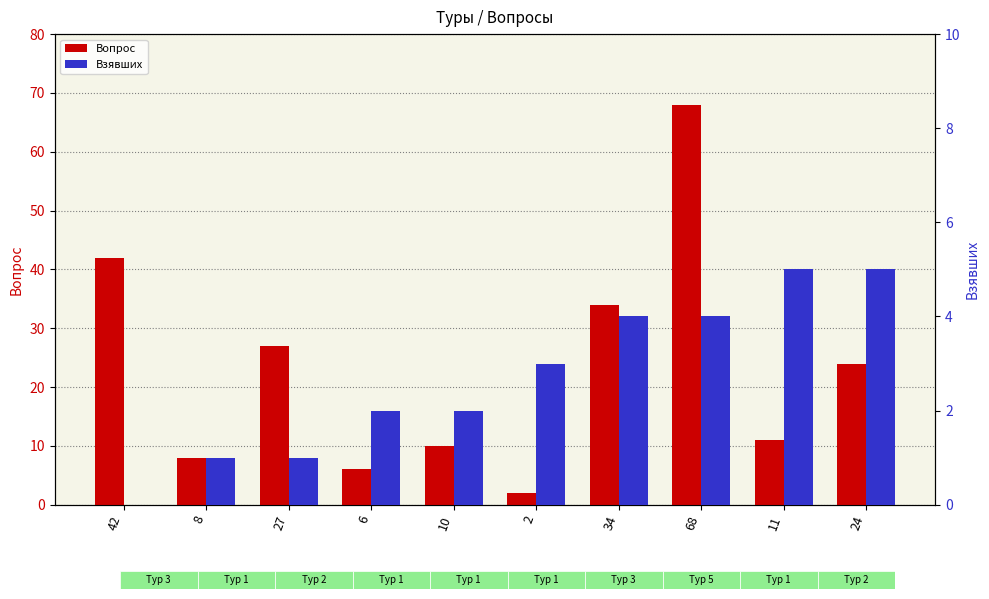

Rank the categories by Взявших value from lowest to highest.

42, 8, 27, 6, 10, 2, 34, 68, 11, 24